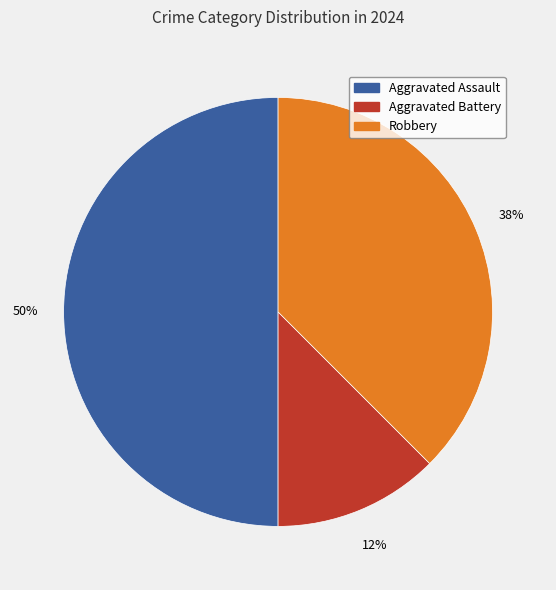

How many segments does this pie chart have?

3